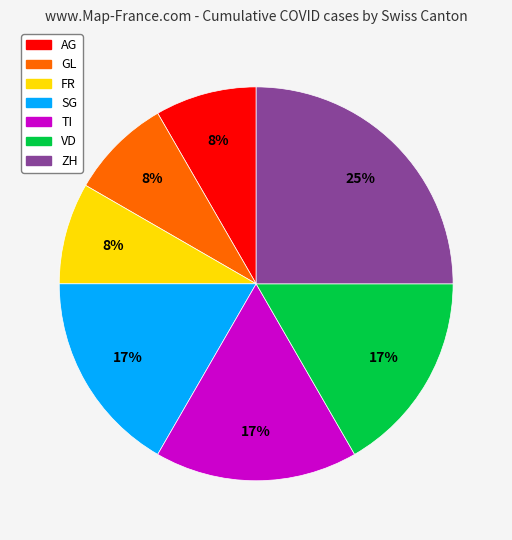

Is there a majority slice in this chart?

No